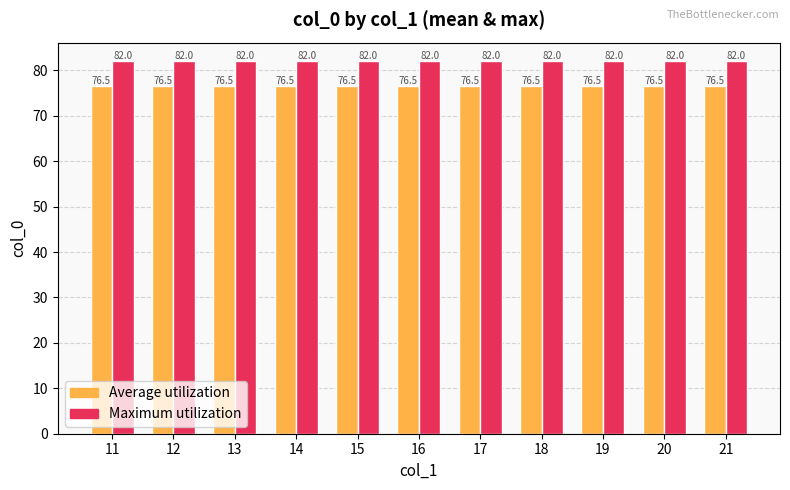

How many groups of bars are there?

11